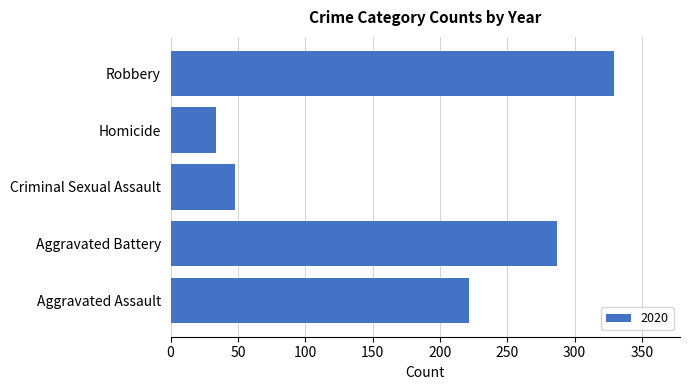

Are the bars horizontal?

Yes